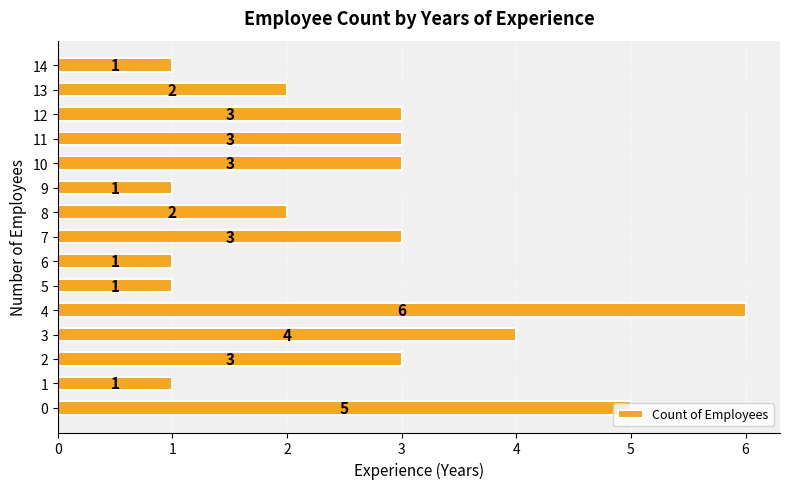

Is it true that the value at 3 is 7?

False